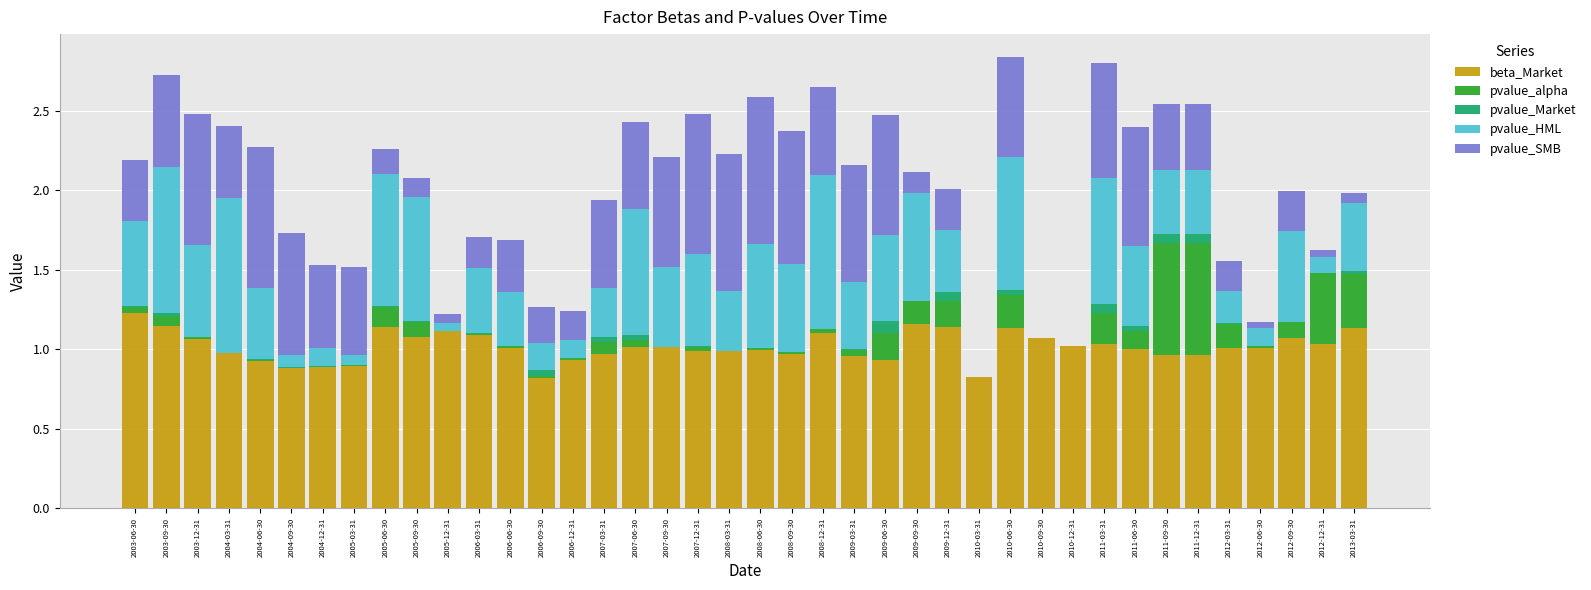

At which label does beta_Market reach its peak?

2003-06-30